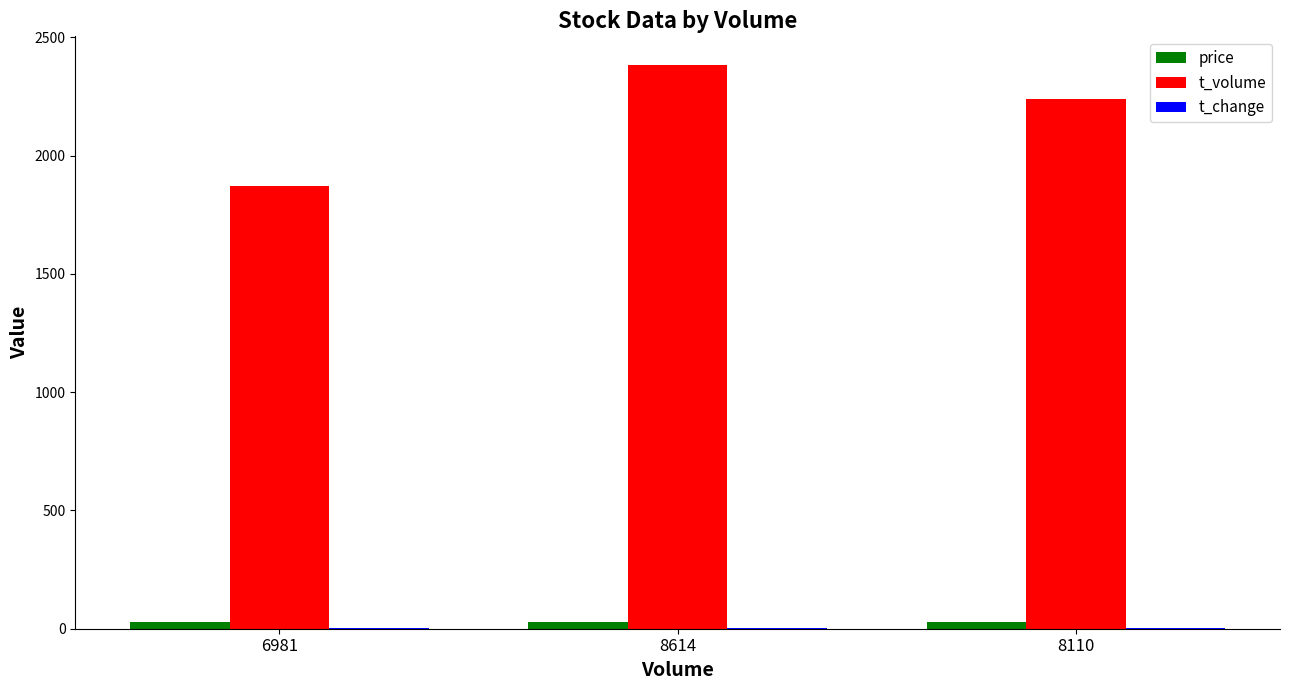

Which series has the largest total across all categories?

t_volume